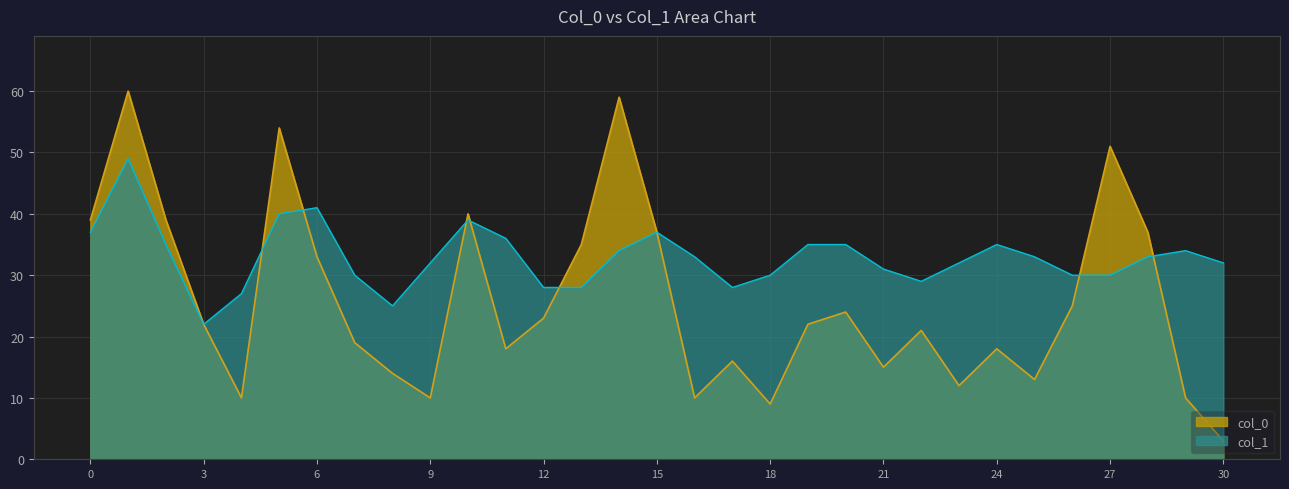

After their last crossing, which series has the higher values: col_1 or col_0?

col_1